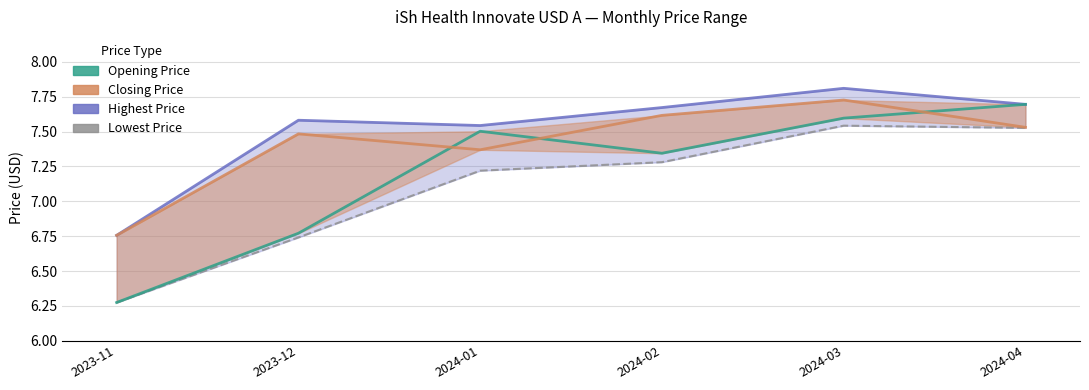

True or false: Opening Price and Lowest Price cross at least once.

False